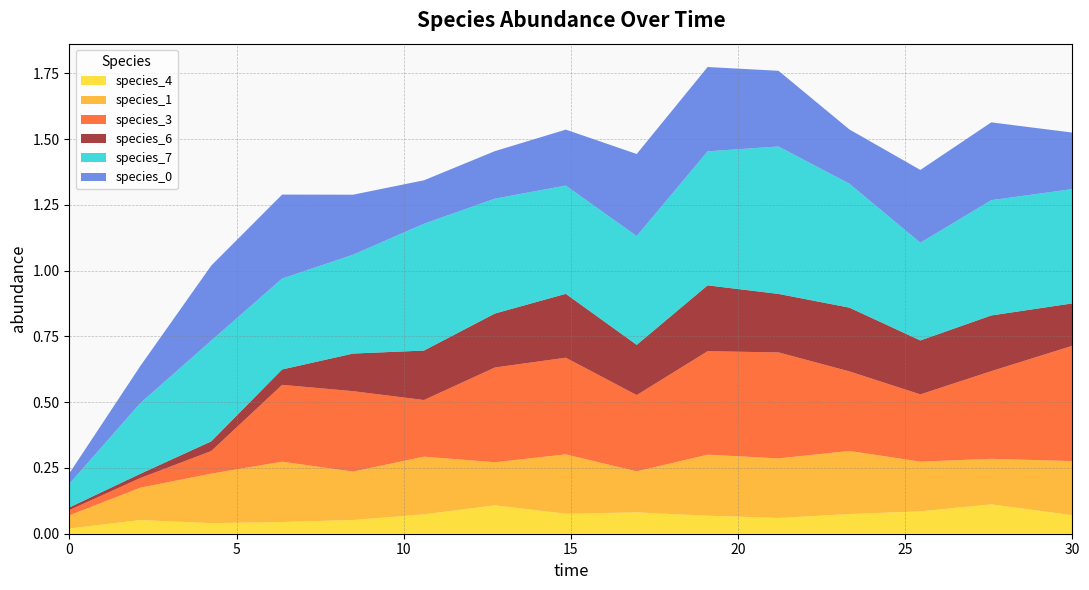

Reading left to right, extract all data points from this chart.

species_4: 0.0	0.1	0.0	0.0	0.1	0.1	0.1	0.1	0.1	0.1	0.1	0.1	0.1	0.1	0.1
species_1: 0.1	0.1	0.2	0.2	0.2	0.2	0.2	0.2	0.2	0.2	0.2	0.2	0.2	0.2	0.2
species_3: 0.0	0.0	0.1	0.3	0.3	0.2	0.4	0.4	0.3	0.4	0.4	0.3	0.3	0.3	0.4
species_6: 0.0	0.0	0.0	0.1	0.1	0.2	0.2	0.2	0.2	0.3	0.2	0.2	0.2	0.2	0.2
species_7: 0.1	0.3	0.4	0.3	0.4	0.5	0.4	0.4	0.4	0.5	0.6	0.5	0.4	0.4	0.4
species_0: 0.0	0.1	0.3	0.3	0.2	0.2	0.2	0.2	0.3	0.3	0.3	0.2	0.3	0.3	0.2